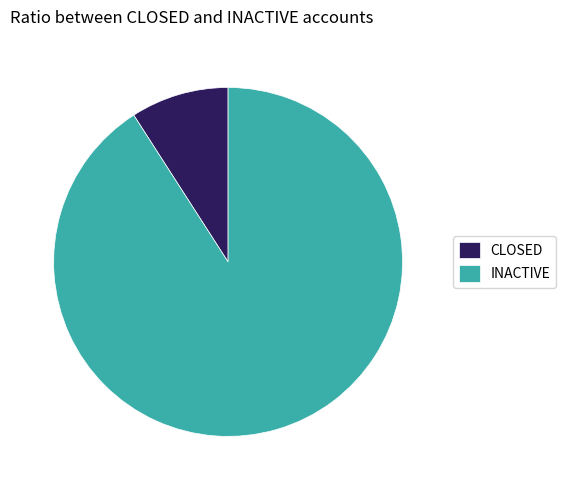

Combined, do INACTIVE and CLOSED account for over 50%?

Yes